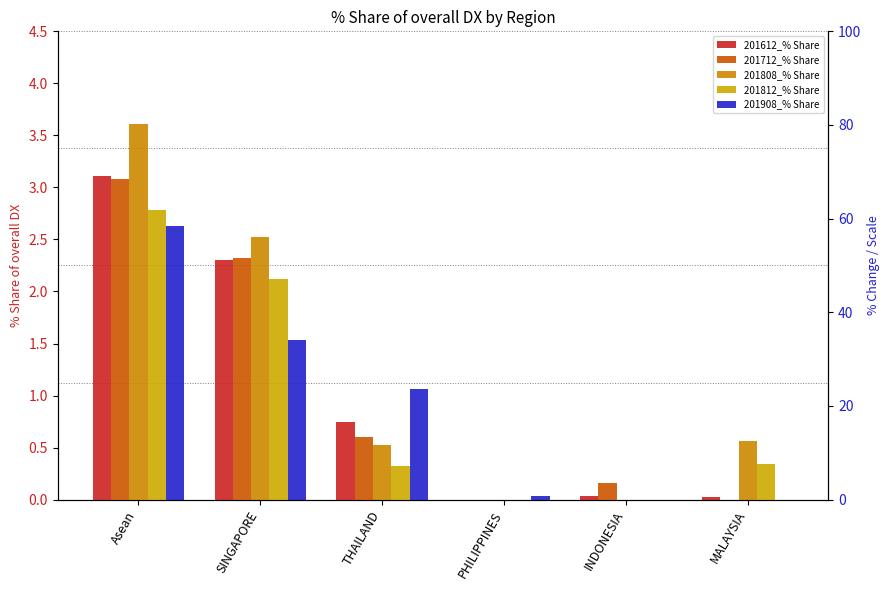

Rank the series by their maximum value, from lowest to highest.

201908_% Share, 201812_% Share, 201712_% Share, 201612_% Share, 201808_% Share